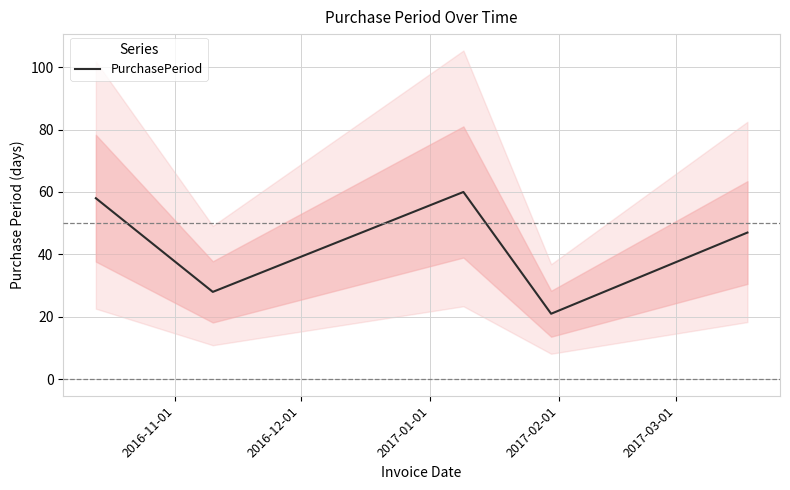

True or false: there are more than 0 points higher than both neighbors.

True